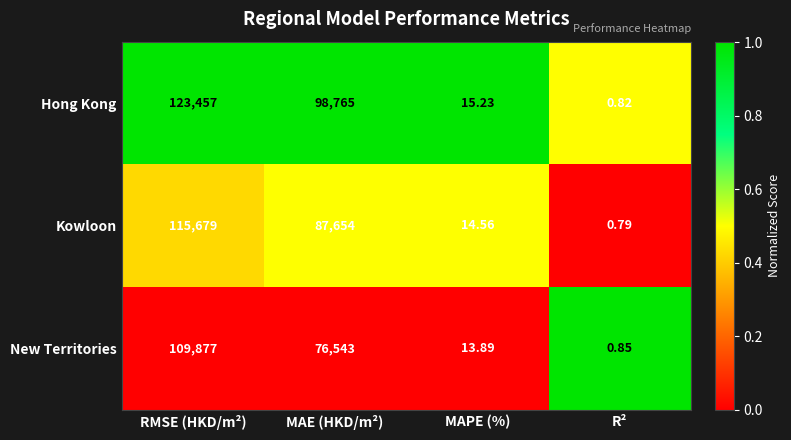

What is the spread (max minus min) of values at RMSE (HKD/m²)?

13580.0